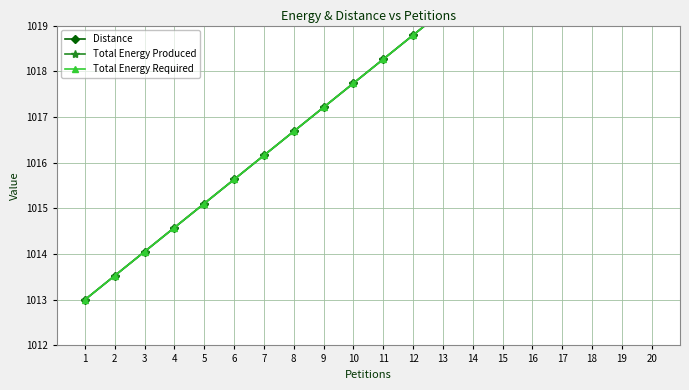

Is it true that Total Energy Required equals 624.3 at 6?

False